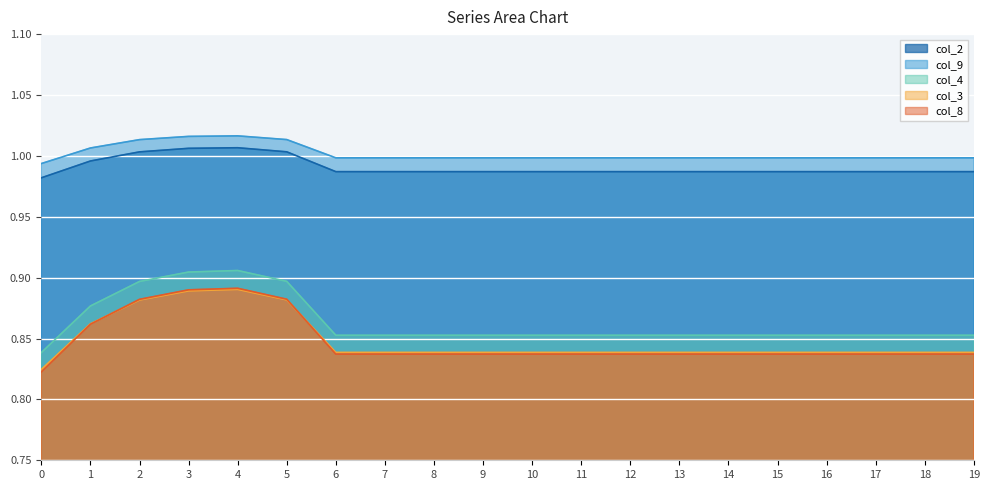

True or false: col_9 and col_8 cross at least once.

False